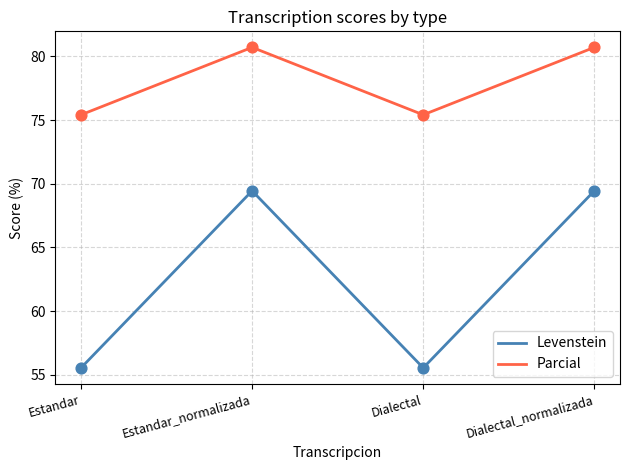

Which series has the largest total across all categories?

Parcial